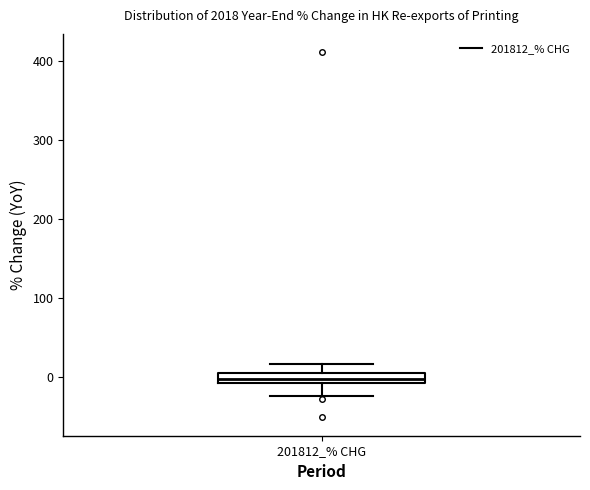

Where is the lower edge of the box for 201812_% CHG on the y-axis? The values are not printed on the chart, so give them approximately, as read against the axis.

-10